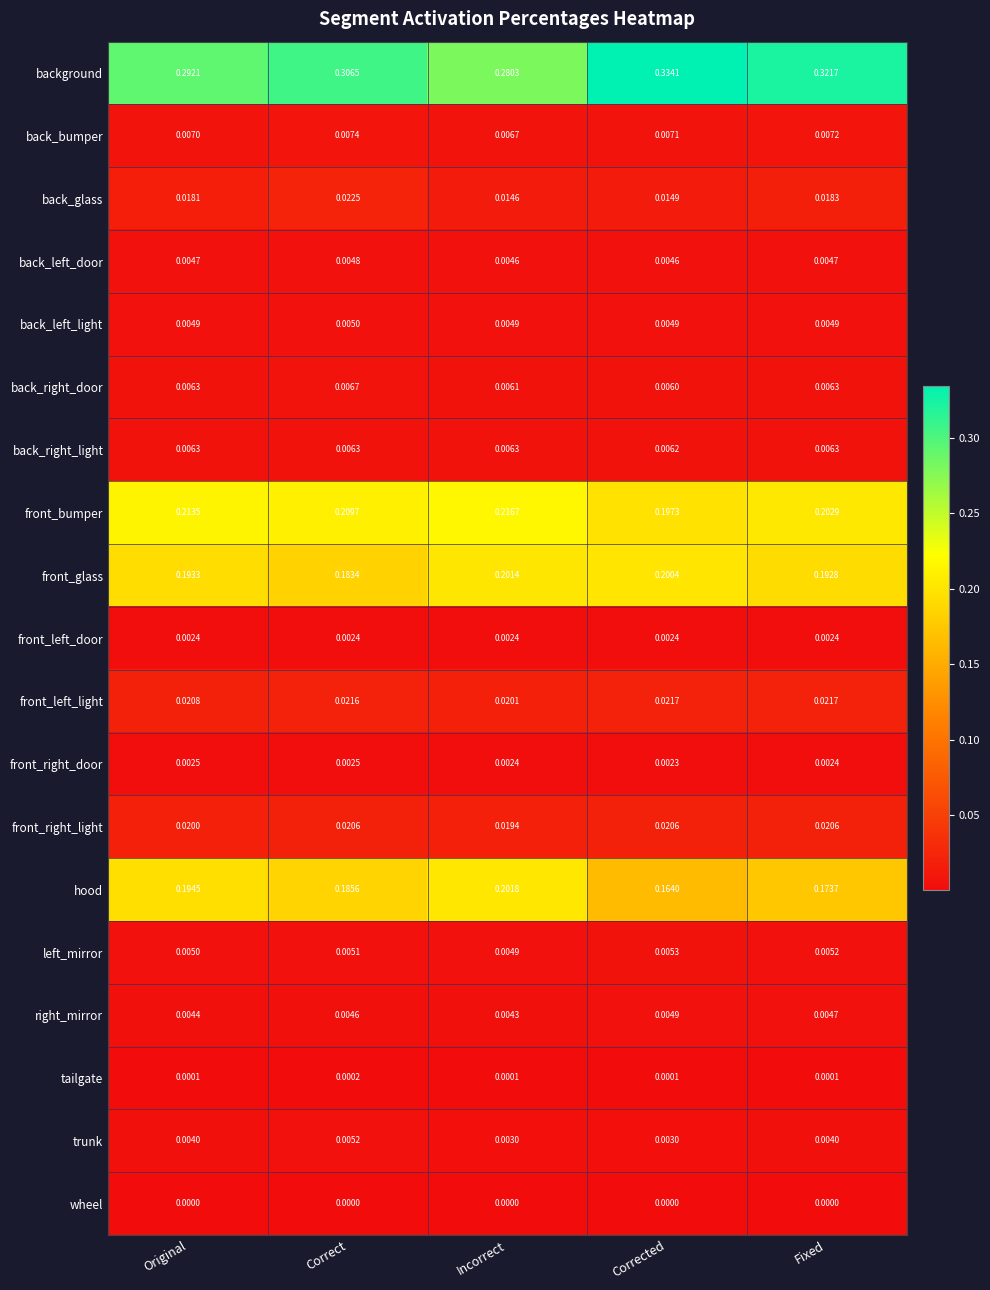

Which category has the lowest value in the back_right_light series?

Corrected